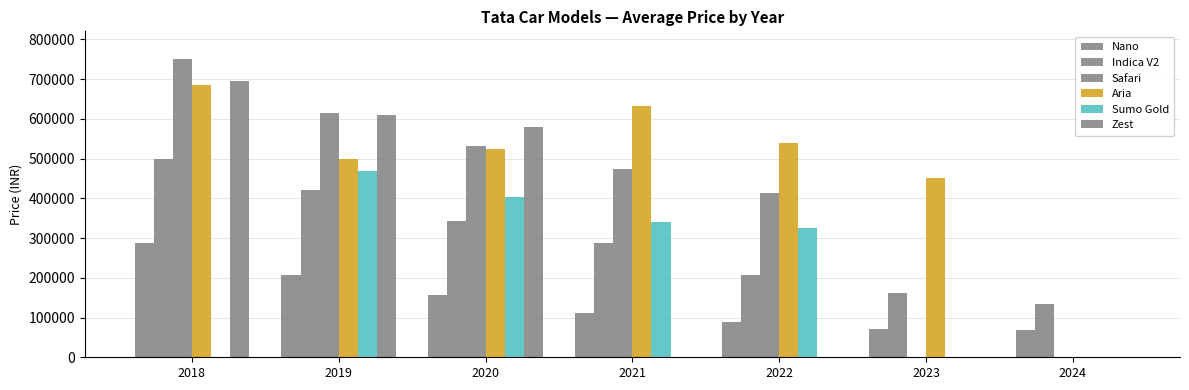

Rank the series at 2019 from lowest to highest value.

Nano, Indica V2, Sumo Gold, Aria, Zest, Safari